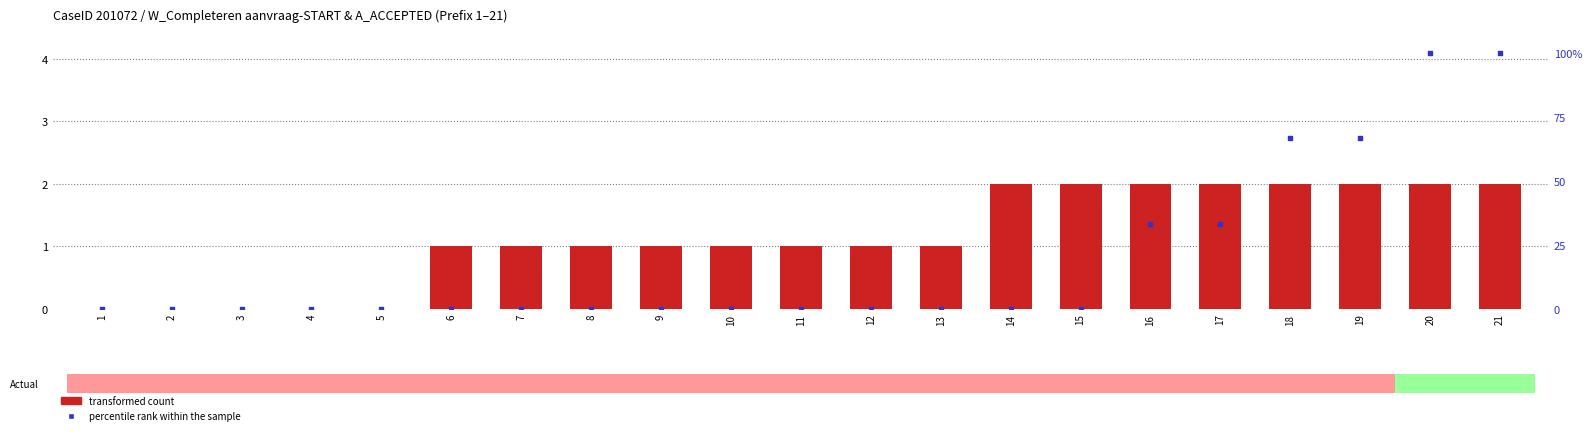

At how many categories does at least one series exceed 20?

6